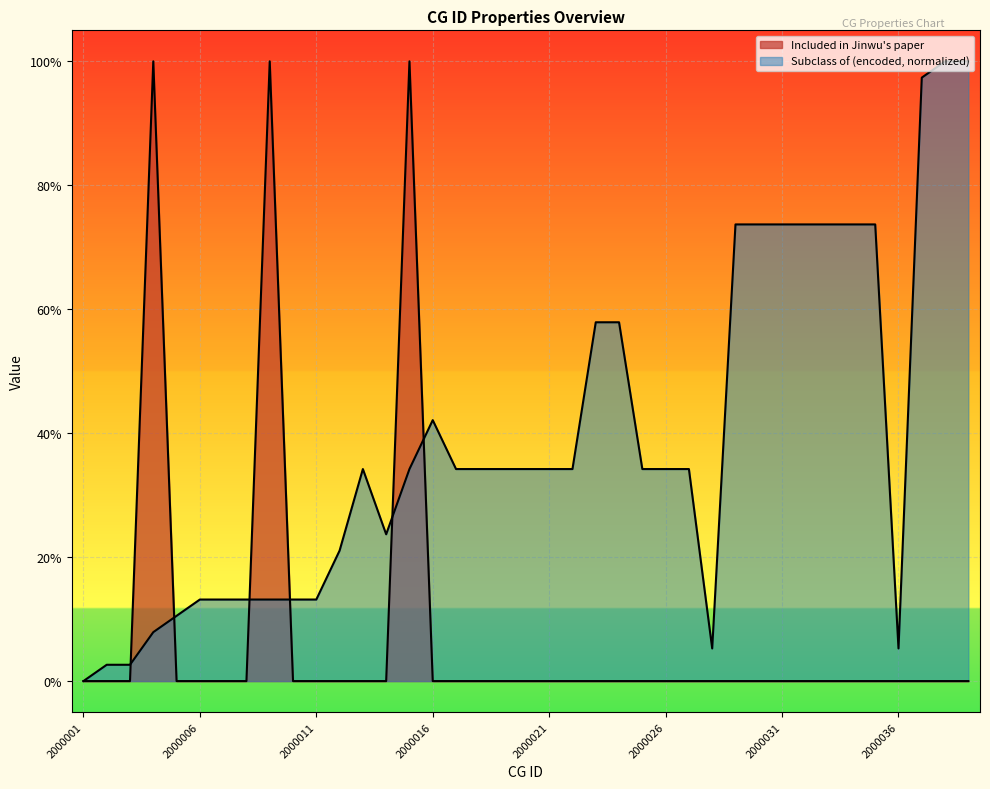

Where do Subclass of (encoded) and Included in Jinwu's paper first cross each other?

2000003 and 2000004